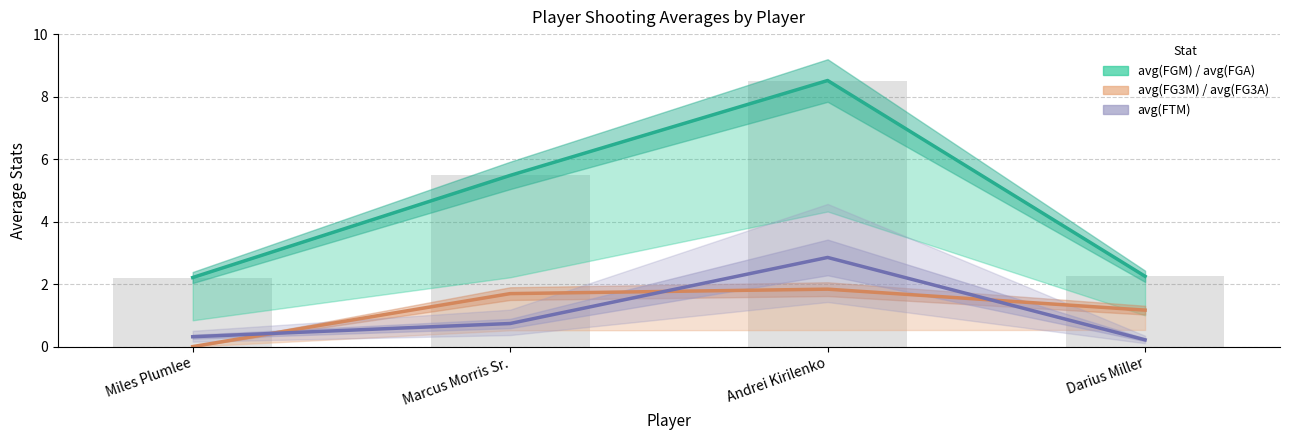

Rank the categories by avg(FGA) value from highest to lowest.

Andrei Kirilenko, Marcus Morris Sr., Darius Miller, Miles Plumlee